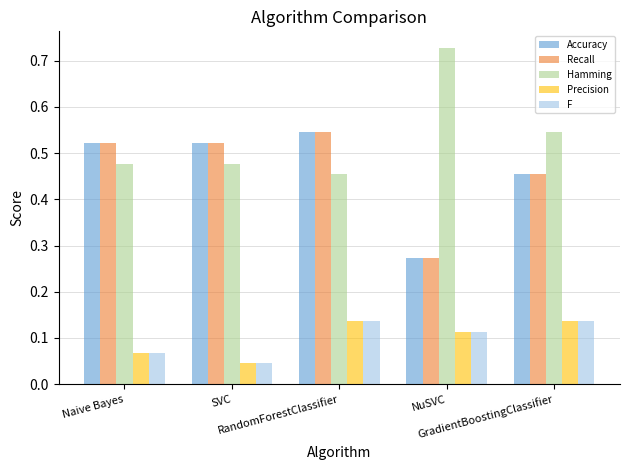

At how many categories does at least one series exceed 0?

5